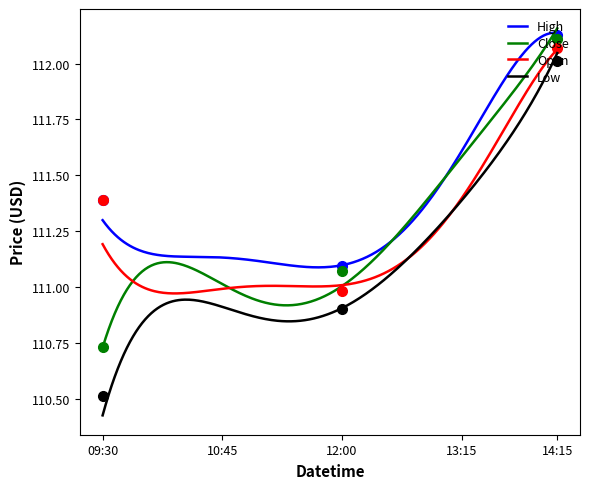

What are all the series names shown in the legend?

High, Close, Open, Low